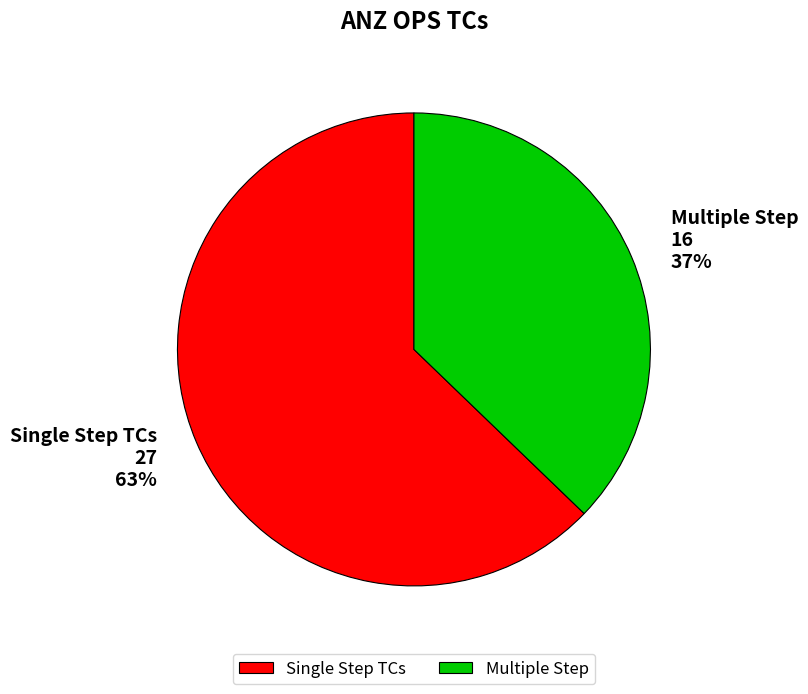

What percentage is the Multiple Step slice, to the nearest percent?

37%